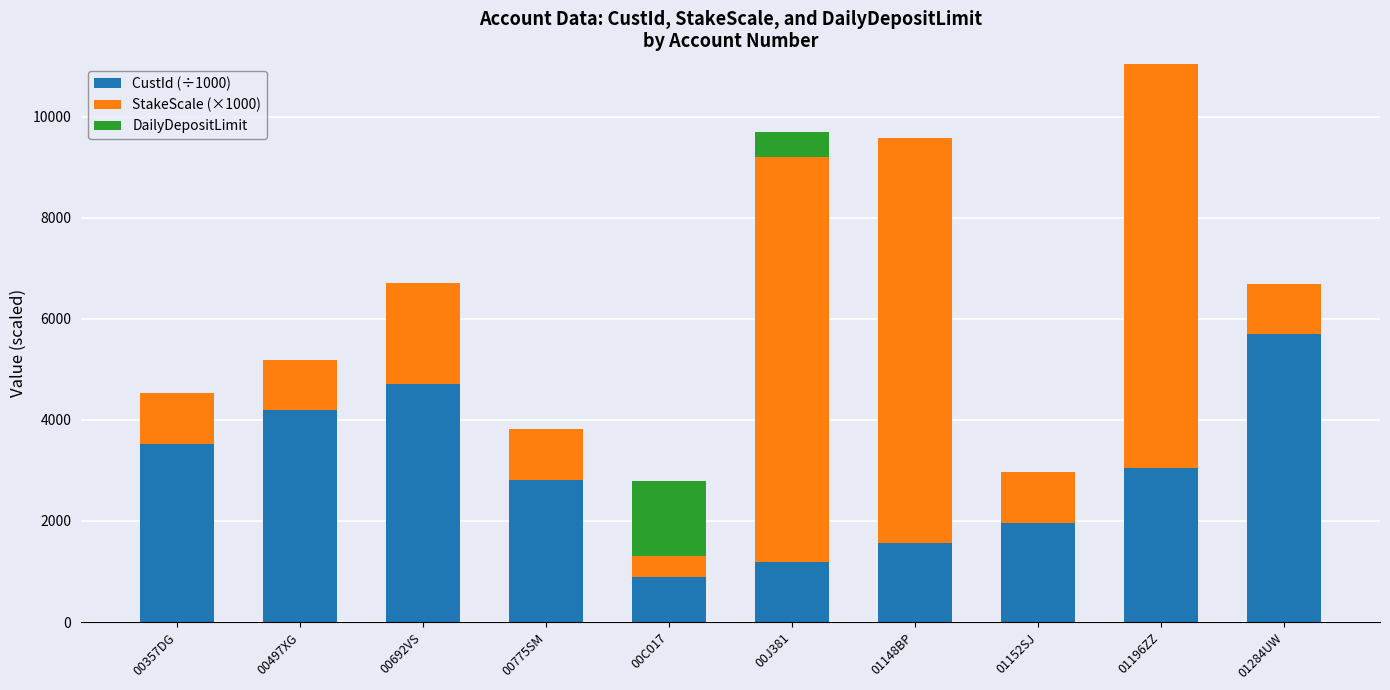

Which category has the highest value in the CustId (÷1000) series?

01284UW